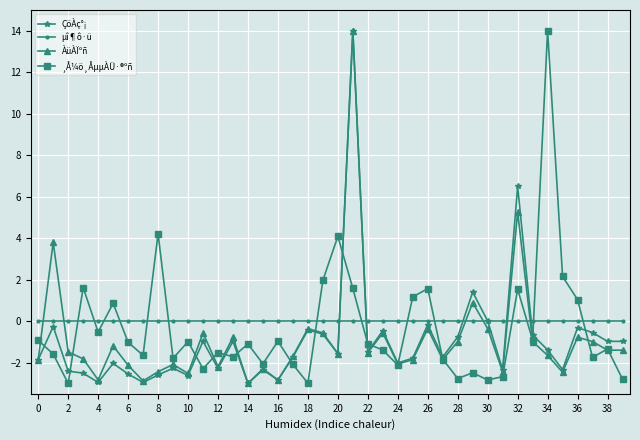

What is the difference between the maximum and minimum values in the ¸Å¼ö¸ÅµµÀÜ·®ºñ series?

17.0